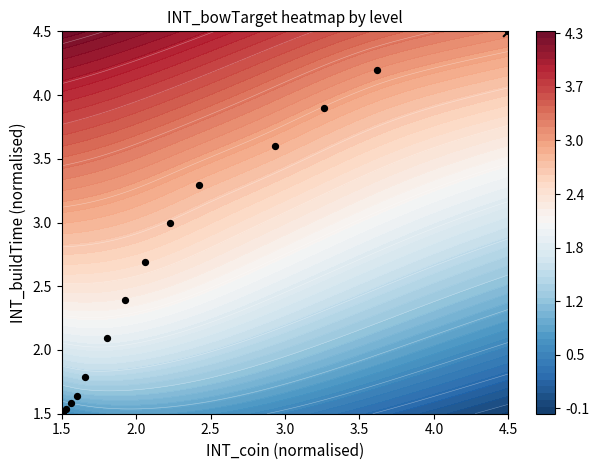

Reading left to right, transcribe all the data shown in this chart.

1.5	1.5	1.5	1.6	1.6	1.8	2.1	2.4	2.7	3.0	3.3	3.6	3.9	4.2	4.5